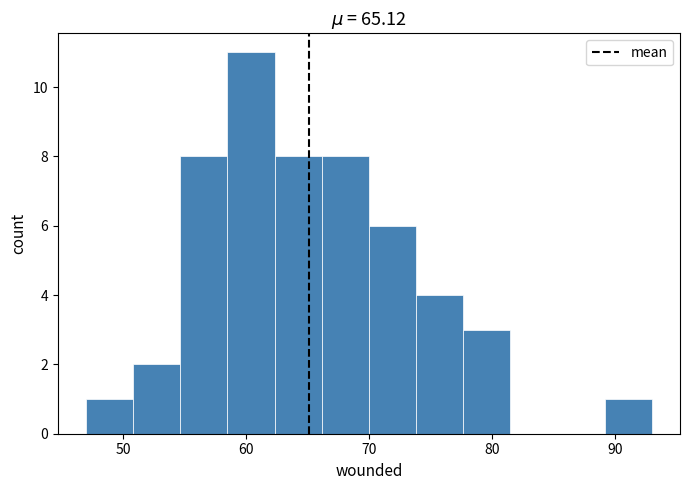

Around what value on the x-axis is the tallest bar? Give the approximate position of its centre, as read against the axis.

60